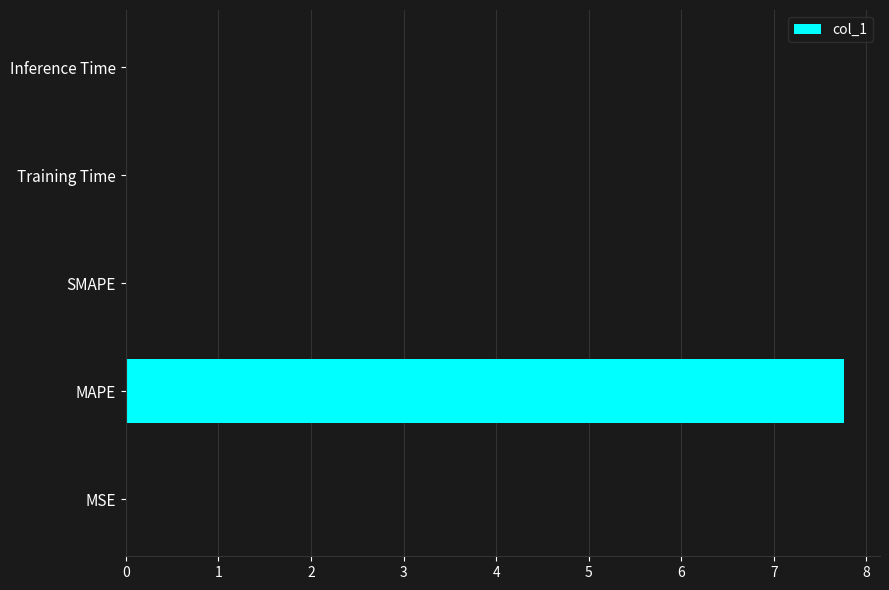

True or false: the data shows 12.0 at MAPE.

False